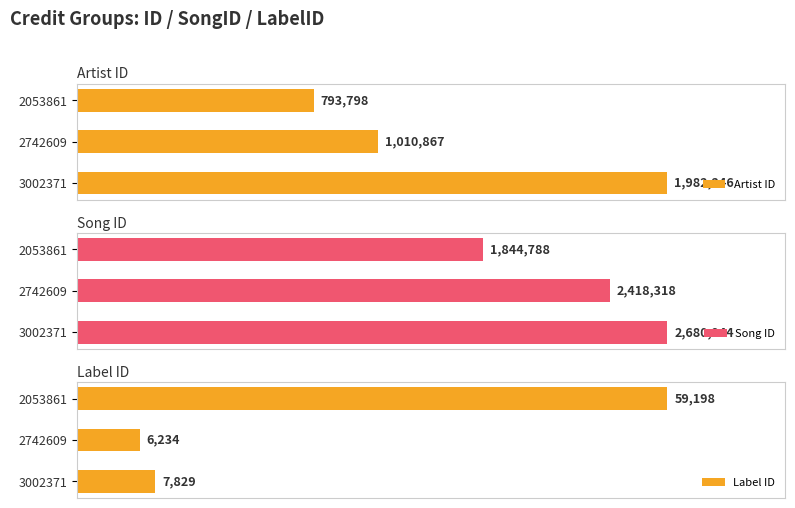

List the labels in order of Label ID value, smallest first.

2742609, 3002371, 2053861